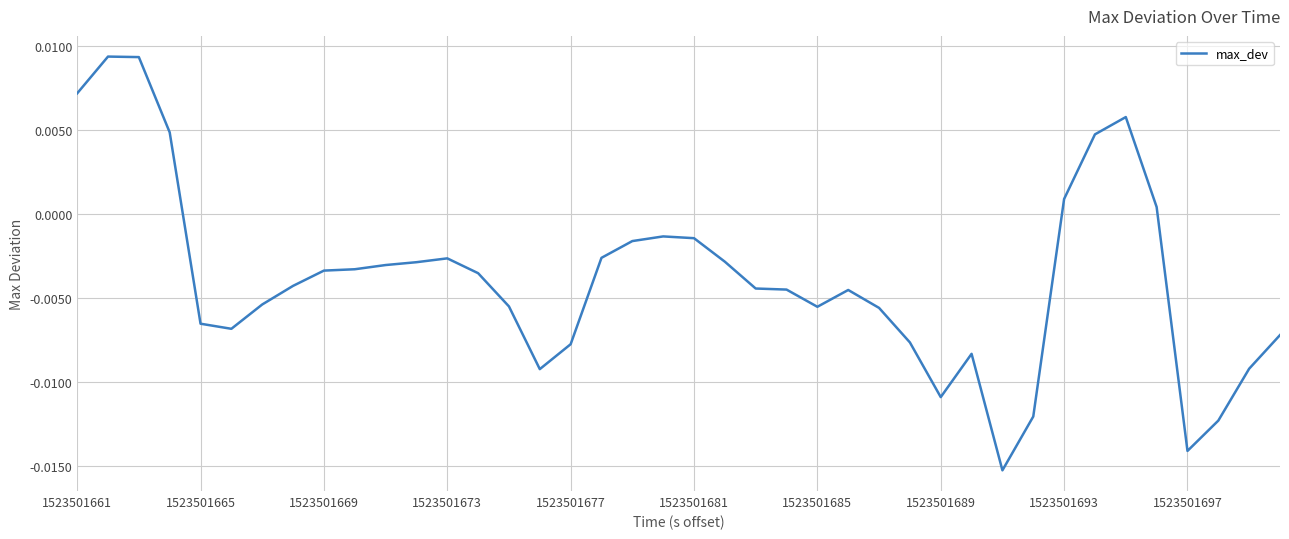

How many lines are shown in the chart?

1